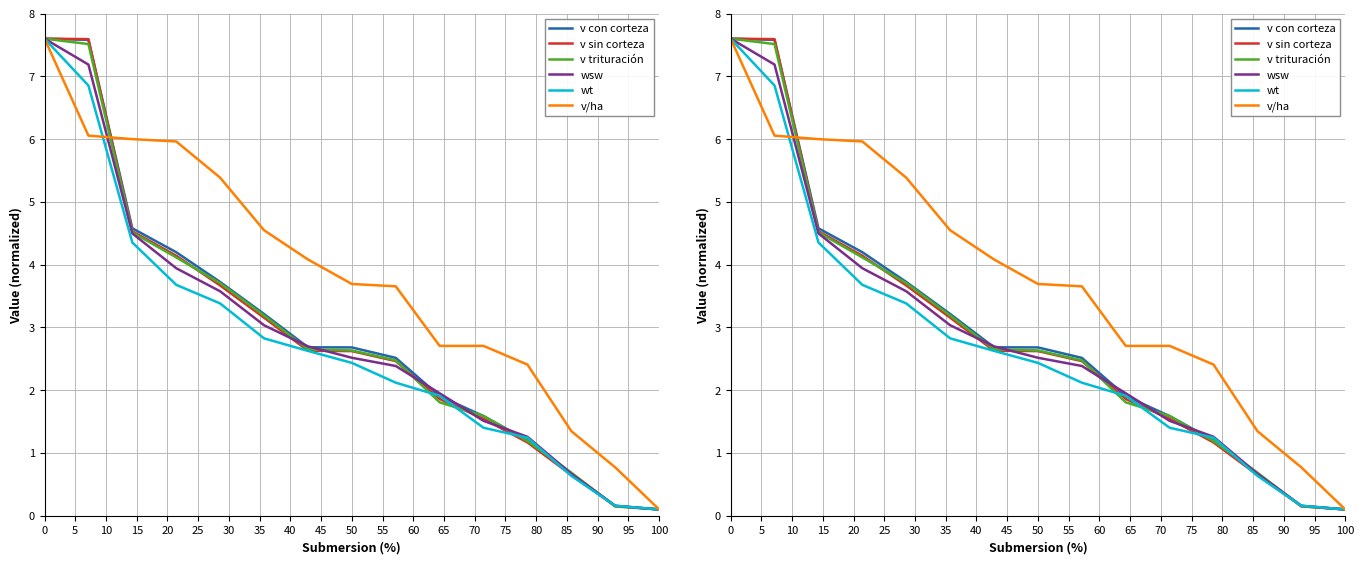

What is the minimum value for wsw?

0.1